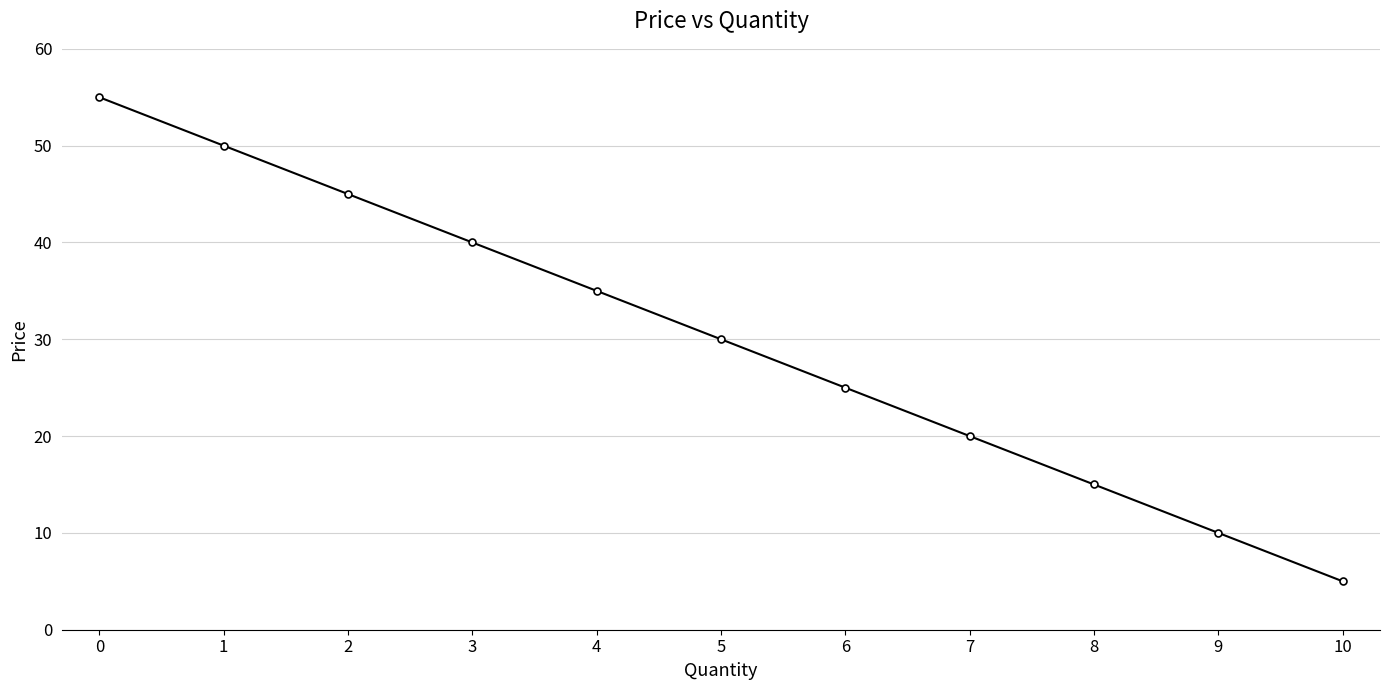

What is the sum of the values at 9 and 1?

60